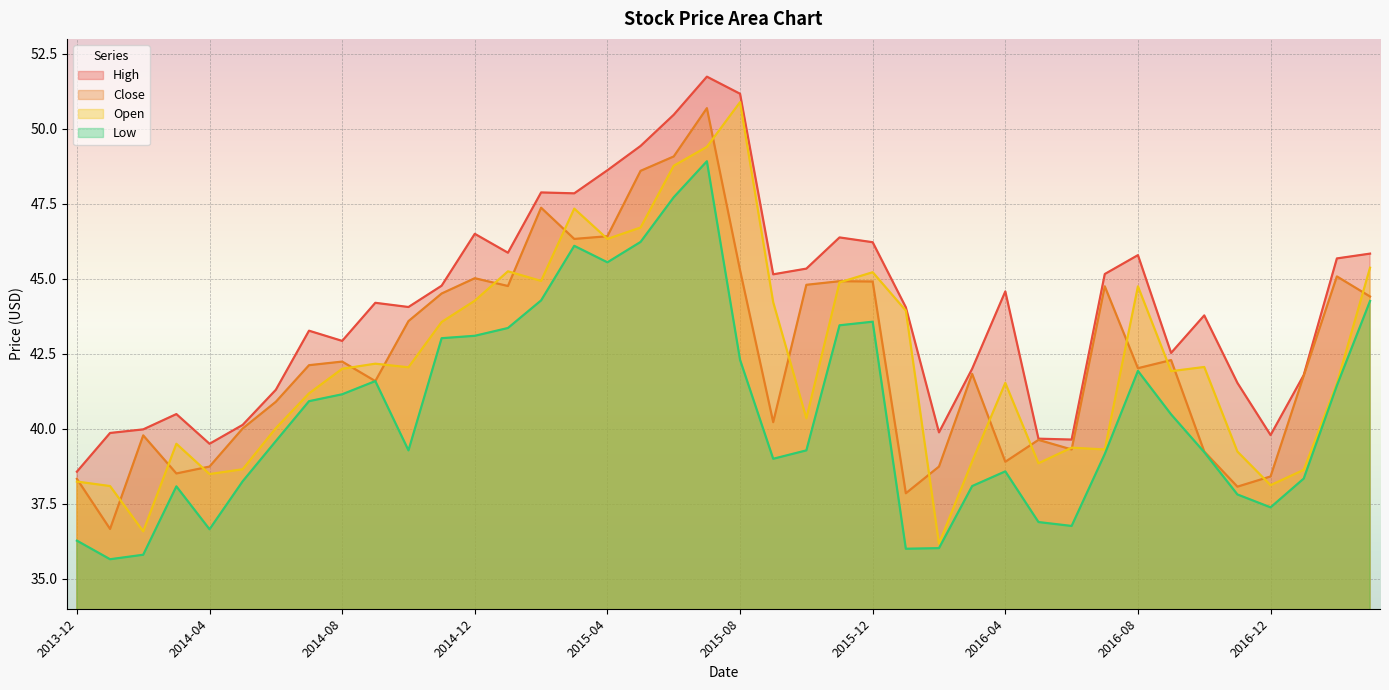

What is the value of the High point at the 30th from the left?

39.7